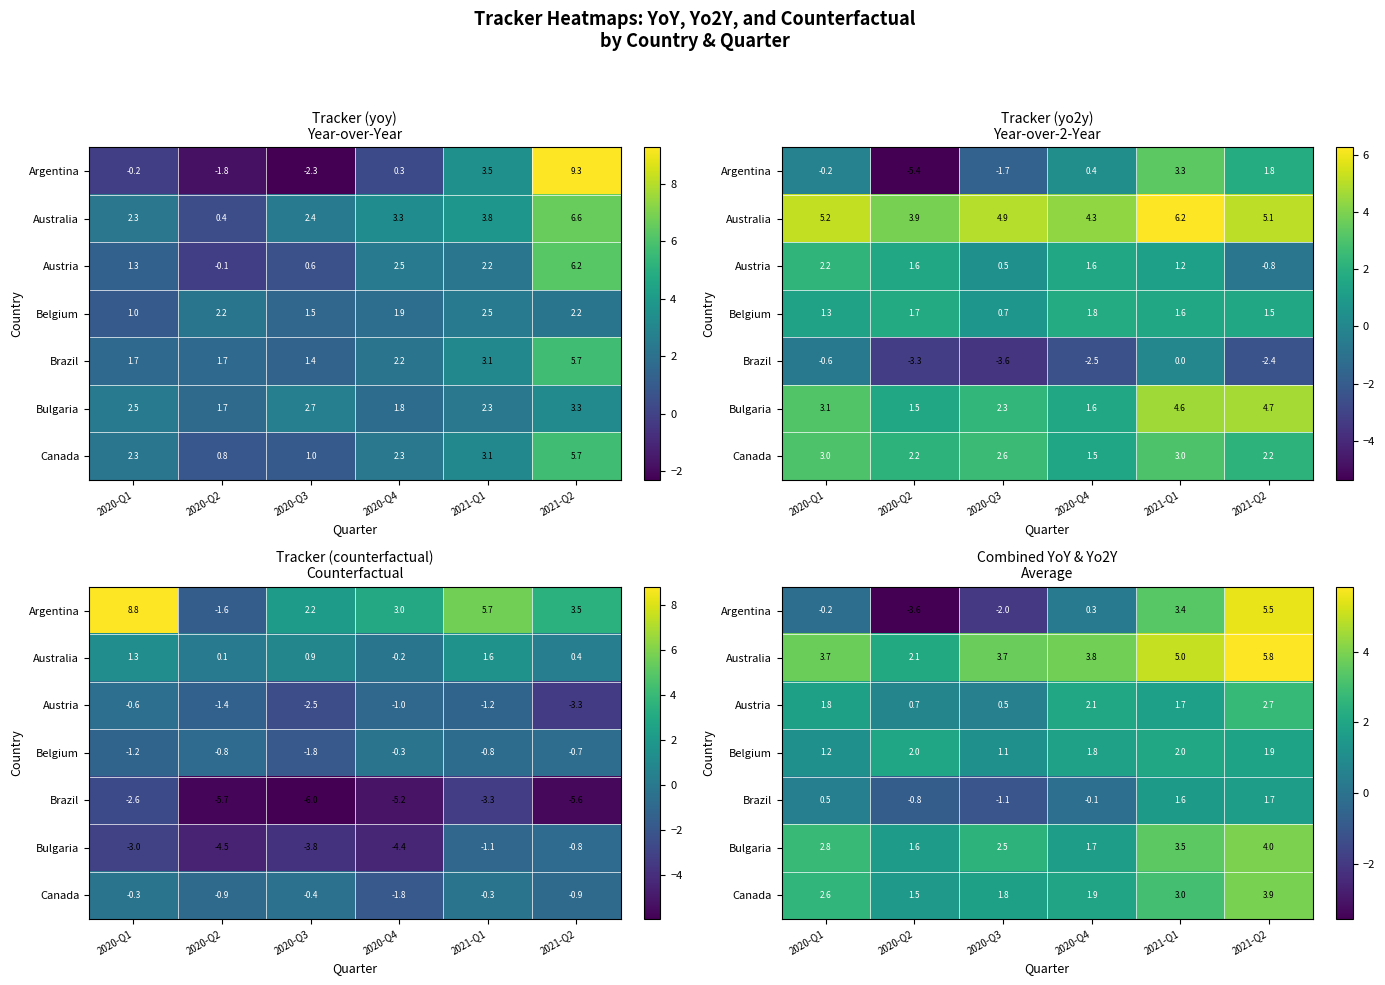

At which label does Argentina reach its peak?

2021-Q2